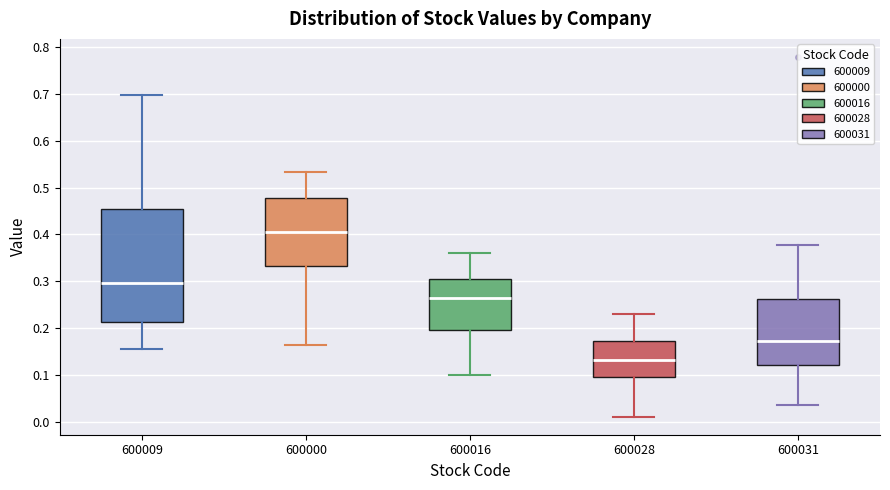

Which box is the tallest, from its lower edge to its upper edge?

600009